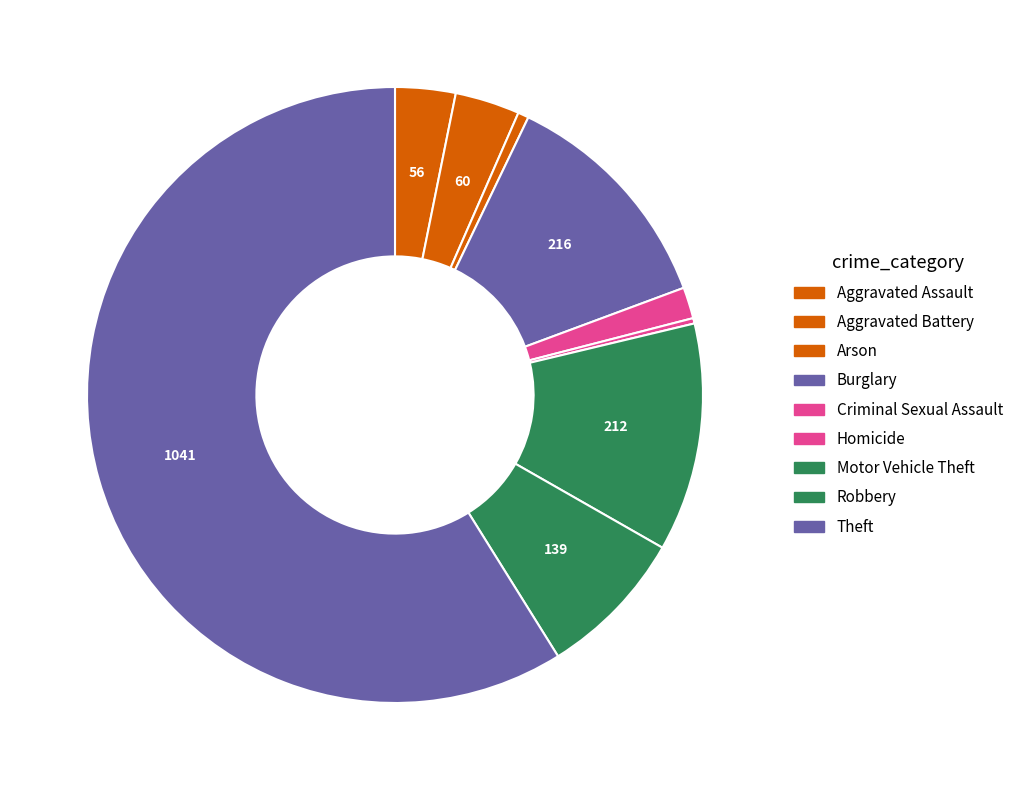

How many segments does this pie chart have?

9